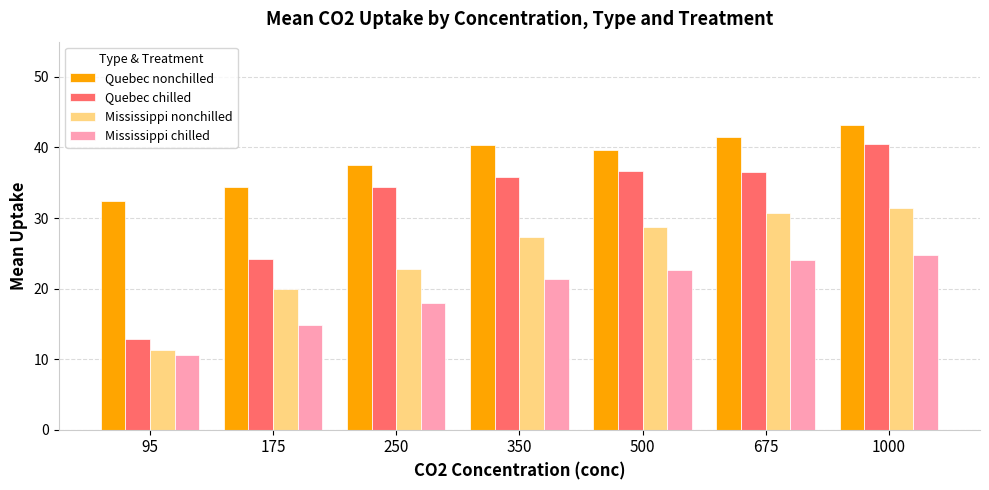

Which series has the largest total across all categories?

Quebec nonchilled